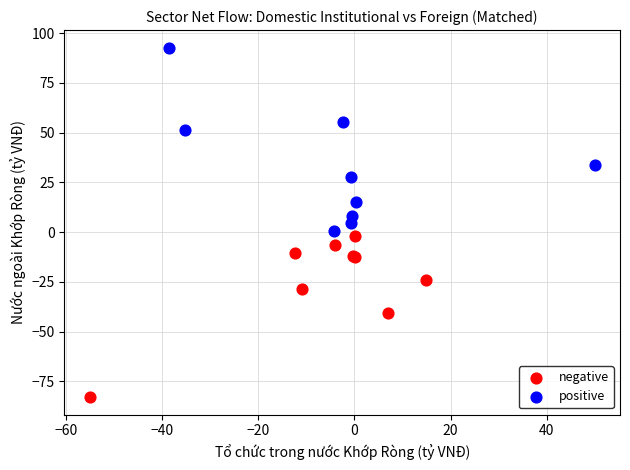

Which series reaches the maximum Y coordinate?

positive